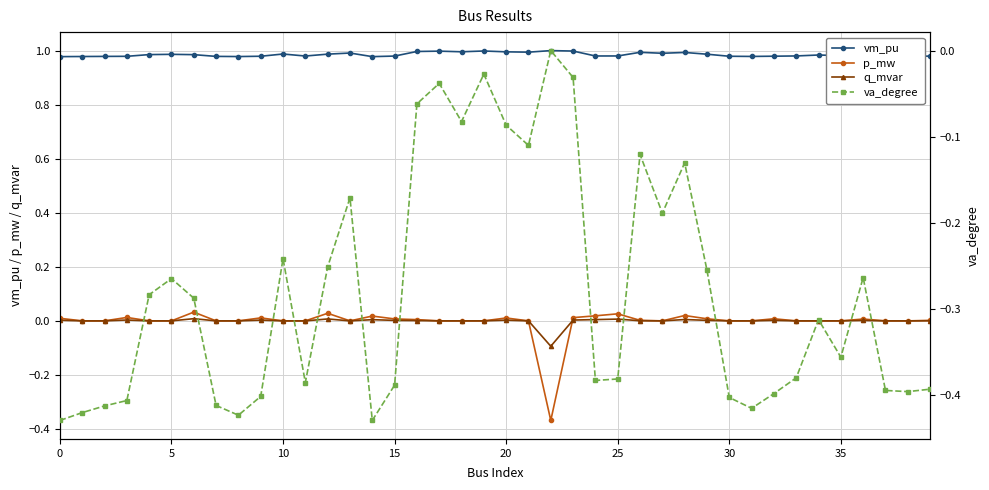

Reading left to right, extract all data points from this chart.

vm_pu: 1.0	1.0	1.0	1.0	1.0	1.0	1.0	1.0	1.0	1.0	1.0	1.0	1.0	1.0	1.0	1.0	1.0	1.0	1.0	1.0	1.0	1.0	1.0	1.0	1.0	1.0	1.0	1.0	1.0	1.0	1.0	1.0	1.0	1.0	1.0	1.0	1.0	1.0	1.0	1.0
p_mw: 0.0	0.0	0.0	0.0	0.0	0.0	0.0	0.0	0.0	0.0	0.0	0.0	0.0	0.0	0.0	0.0	0.0	0.0	0.0	0.0	0.0	0.0	-0.4	0.0	0.0	0.0	0.0	0.0	0.0	0.0	0.0	0.0	0.0	0.0	0.0	0.0	0.0	0.0	0.0	0.0
q_mvar: 0.0	0.0	0.0	0.0	0.0	0.0	0.0	0.0	0.0	0.0	0.0	0.0	0.0	0.0	0.0	0.0	0.0	0.0	0.0	0.0	0.0	0.0	-0.1	0.0	0.0	0.0	0.0	0.0	0.0	0.0	0.0	0.0	0.0	0.0	0.0	0.0	0.0	0.0	0.0	0.0
va_degree: -0.4	-0.4	-0.4	-0.4	-0.3	-0.3	-0.3	-0.4	-0.4	-0.4	-0.2	-0.4	-0.3	-0.2	-0.4	-0.4	-0.1	-0.0	-0.1	-0.0	-0.1	-0.1	0.0	-0.0	-0.4	-0.4	-0.1	-0.2	-0.1	-0.3	-0.4	-0.4	-0.4	-0.4	-0.3	-0.4	-0.3	-0.4	-0.4	-0.4